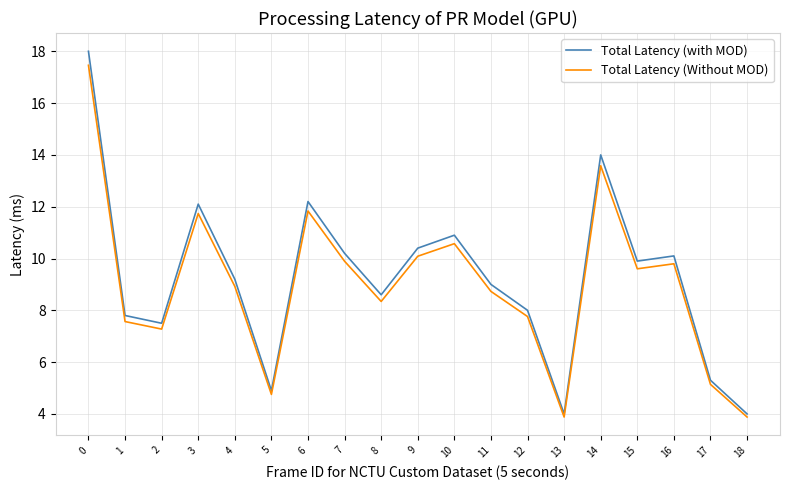

How many categories are shown in the chart?

19